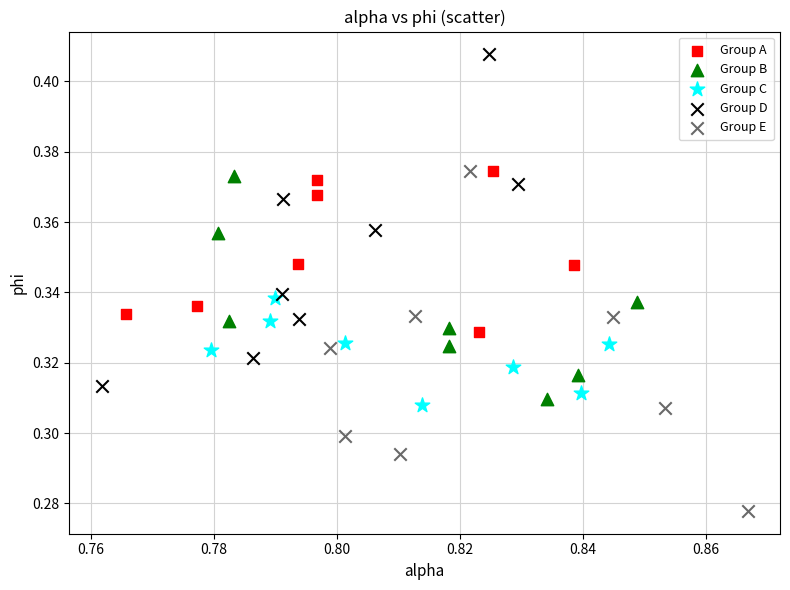

Which series reaches the minimum Y coordinate?

Group E